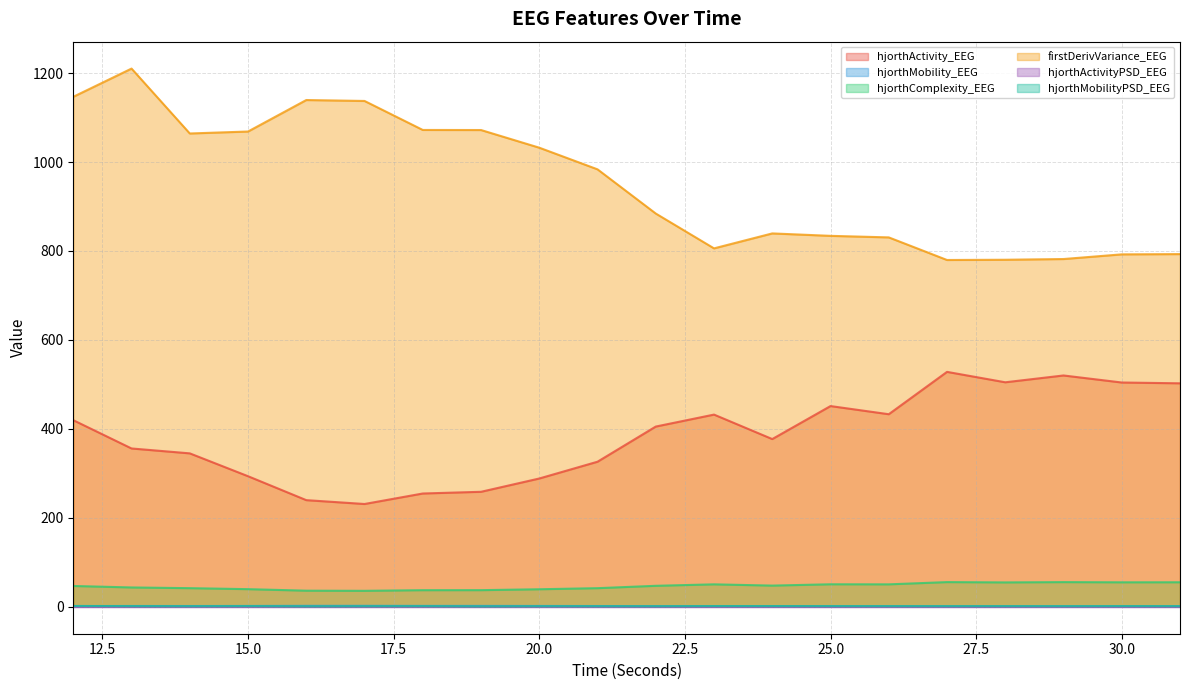

What is the value of the hjorthActivity_EEG point at the 10th from the left?

326.2